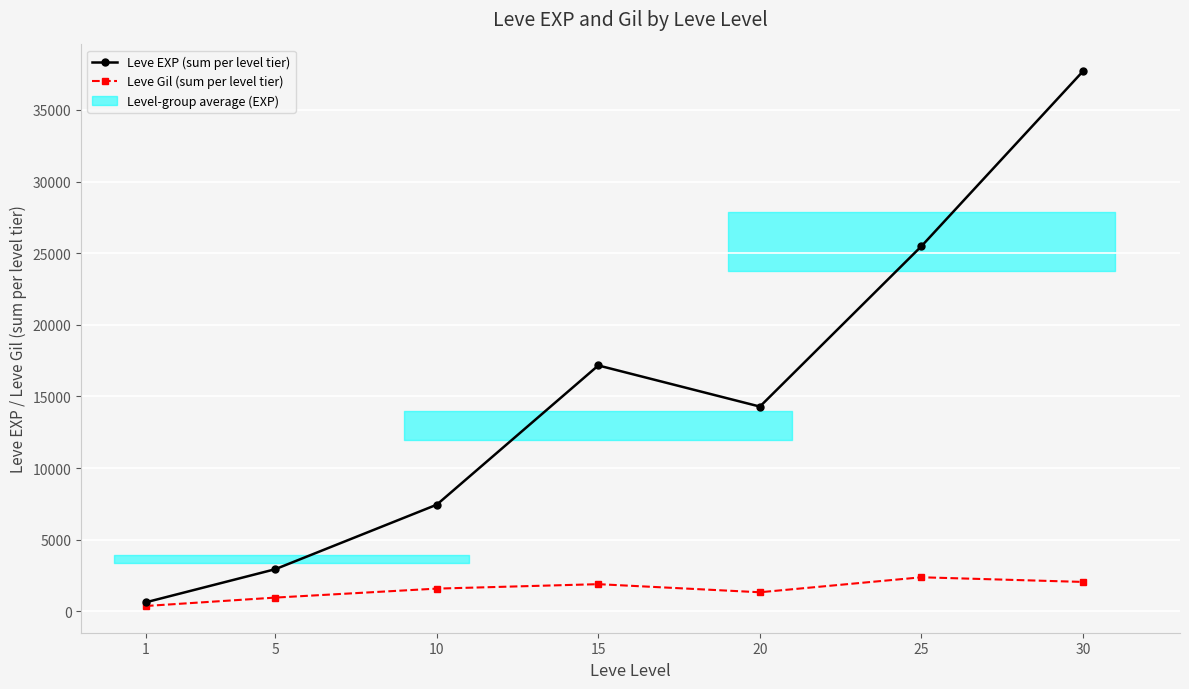

Rank the series at 5 from highest to lowest value.

Leve EXP (sum per level tier), Leve Gil (sum per level tier)